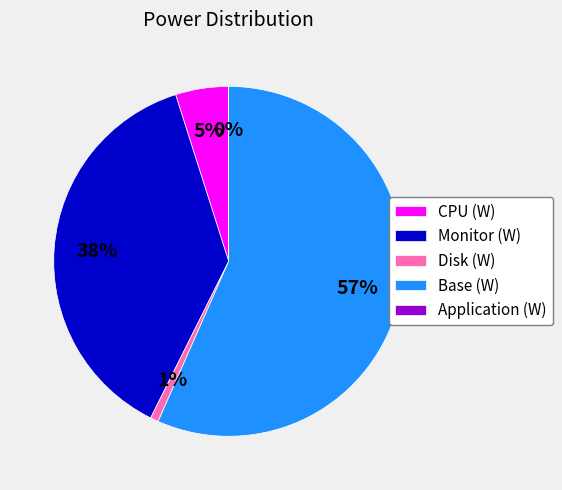

To the nearest percent, what is the combined percentage of Disk (W) and CPU (W)?

6%